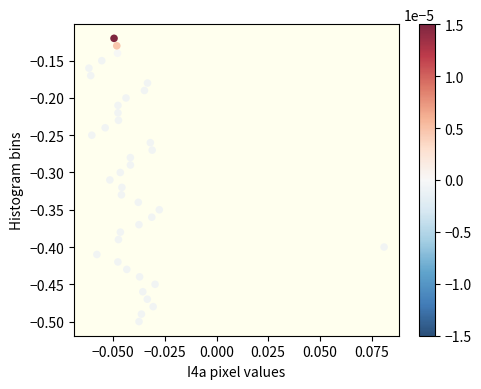

What is the range of Y values (max minus min)?

0.4